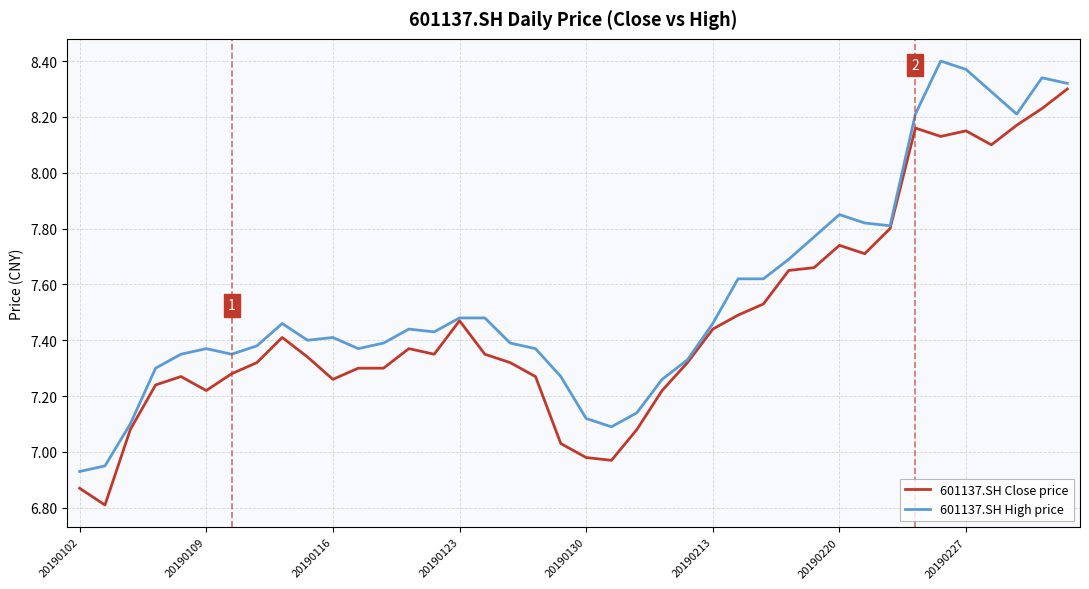

Rank the series by their maximum value, from highest to lowest.

601137.SH High price, 601137.SH Close price